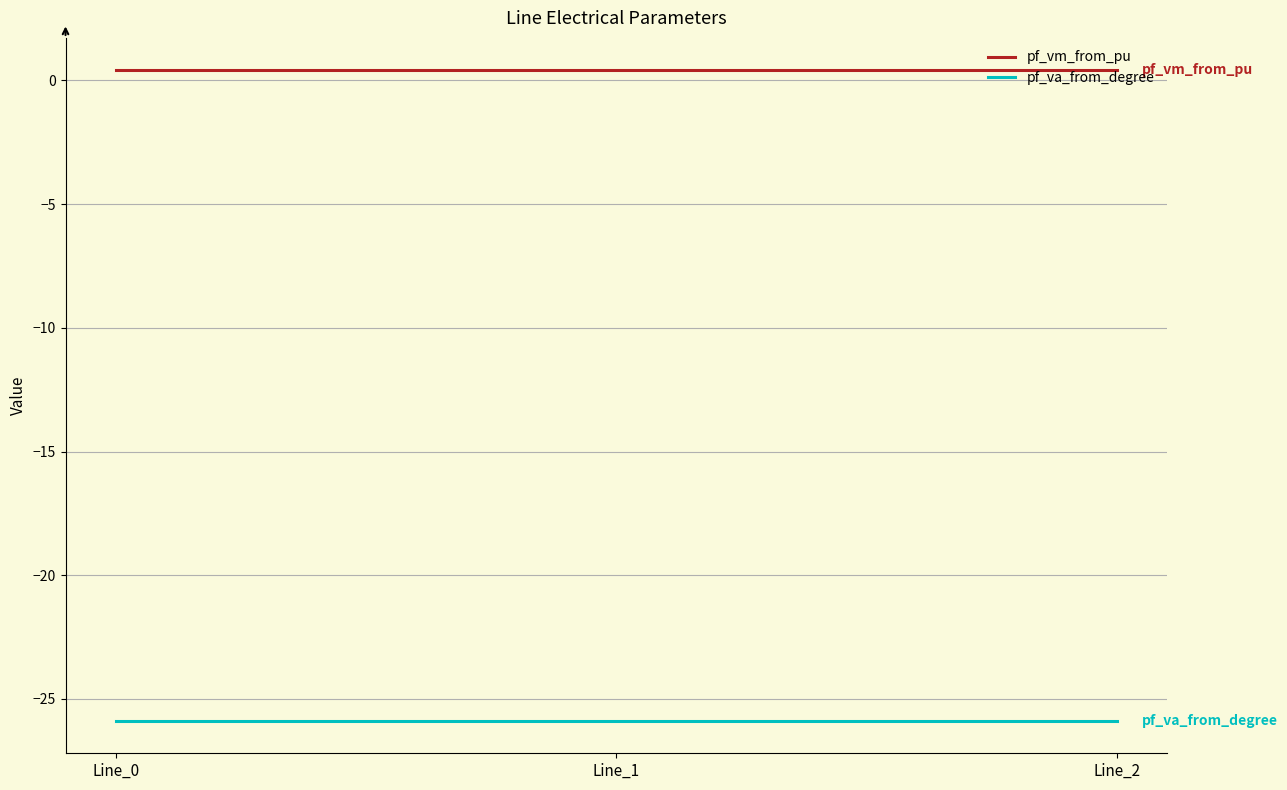

The pf_va_from_degree series shows -35.0 at Line_1. True or false?

False